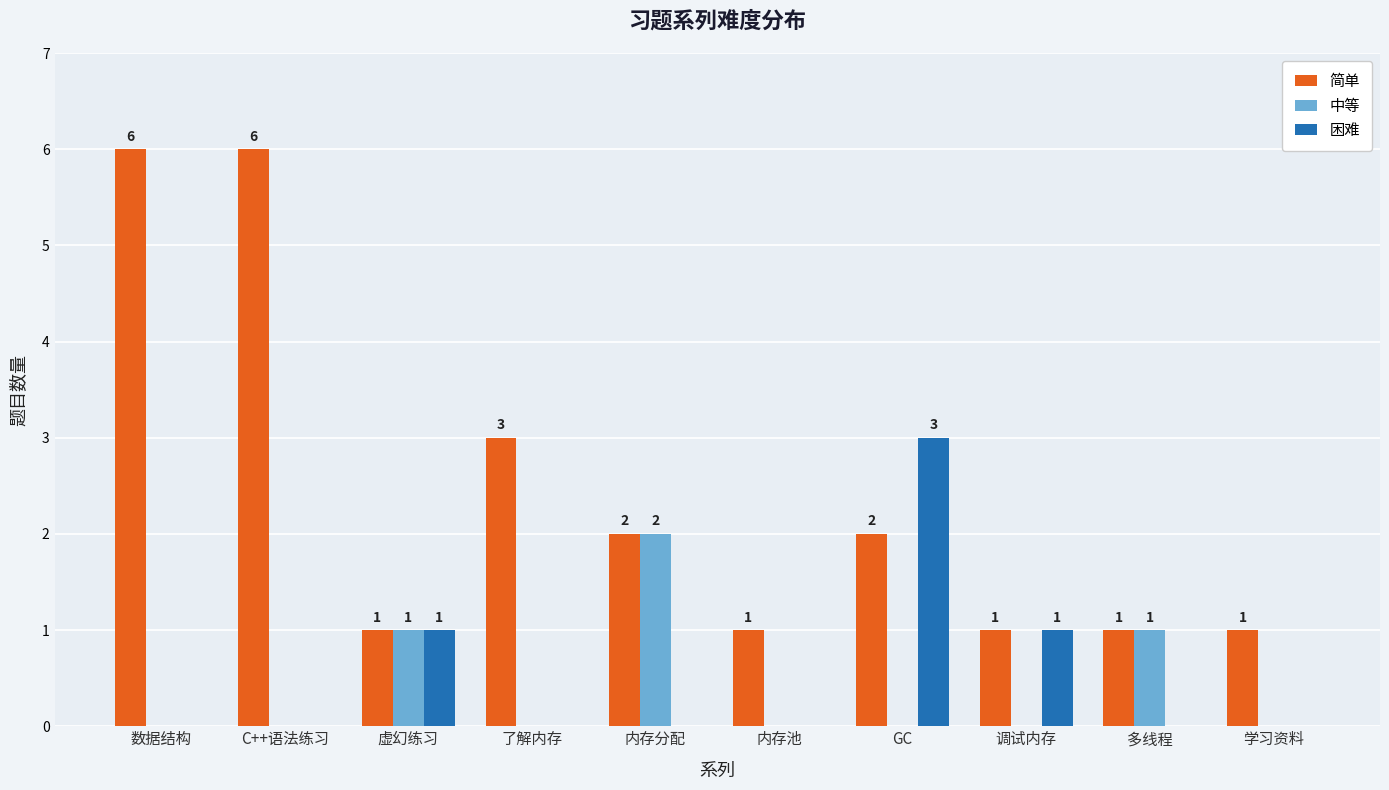

Between 数据结构 and 内存分配, which series saw the biggest shift?

简单